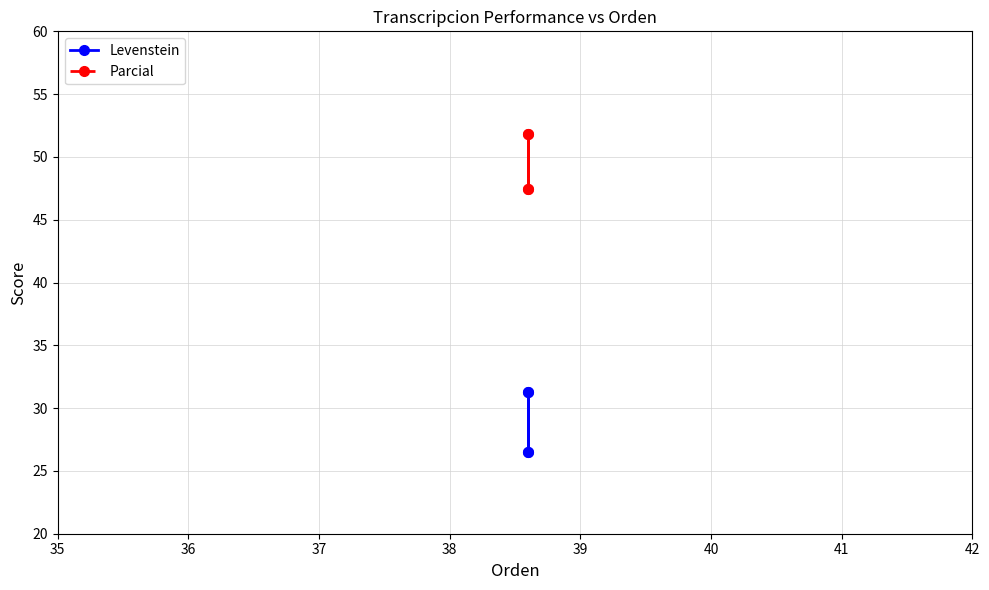

What is the sum of all Levenstein values?

115.4